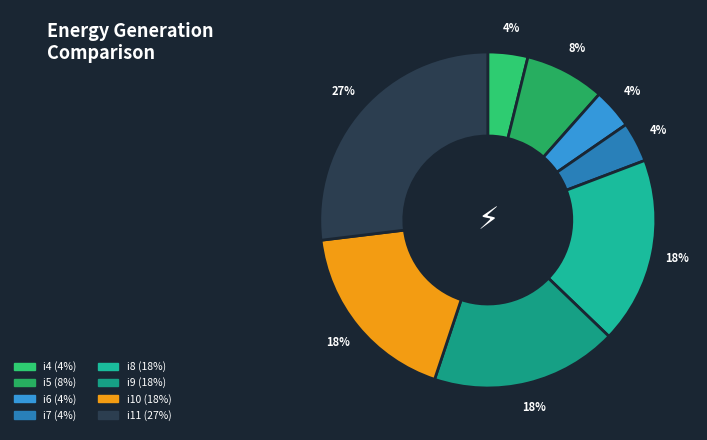

What percentage is the i11 slice, to the nearest percent?

27%